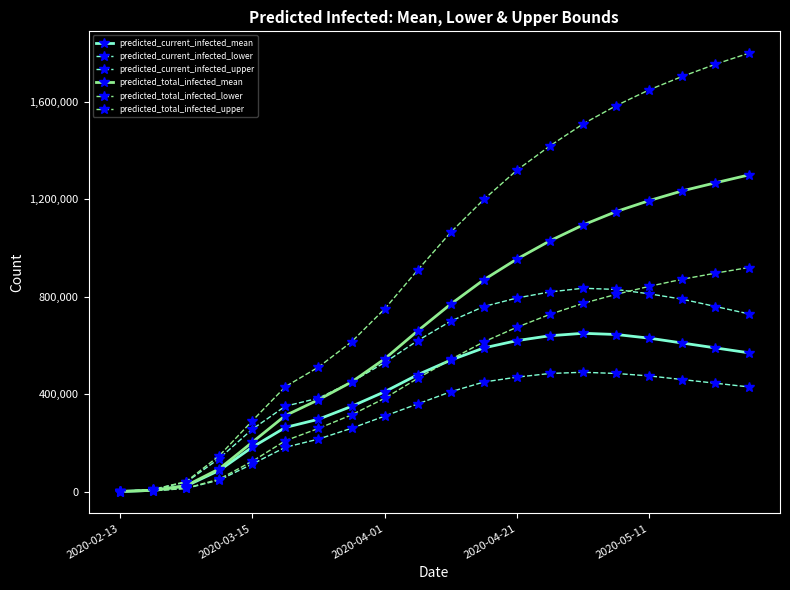

How many categories are shown in the chart?

20